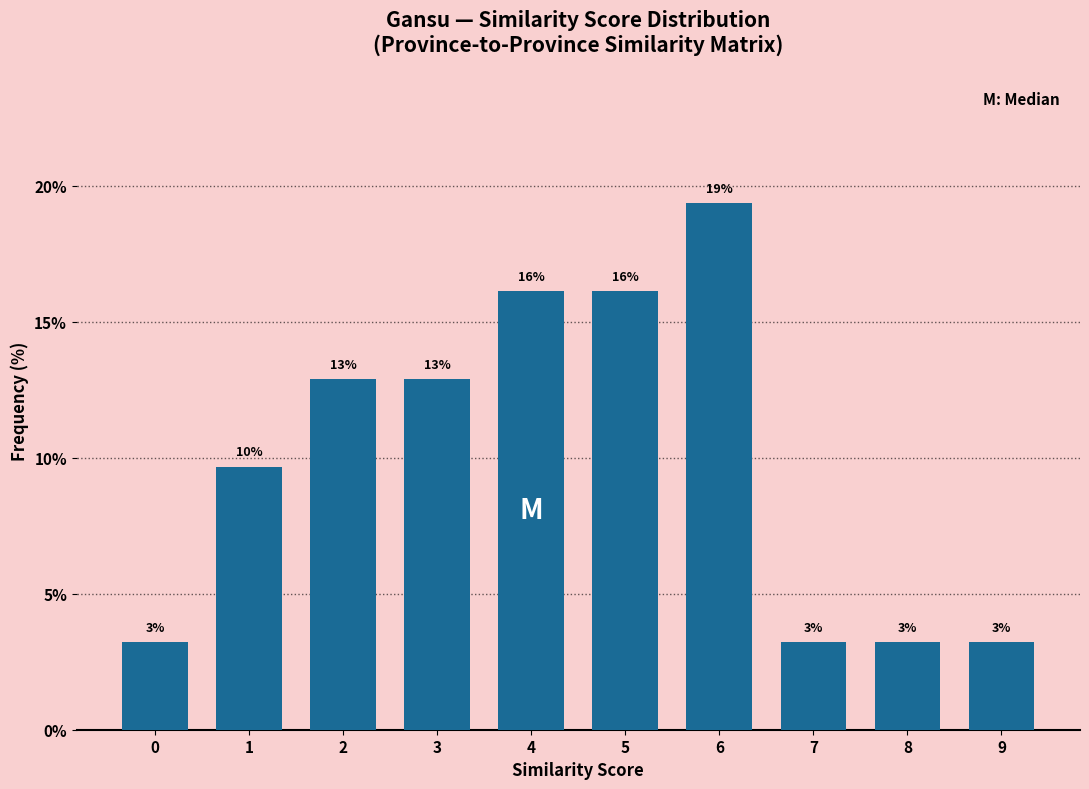

Are the bars horizontal?

No